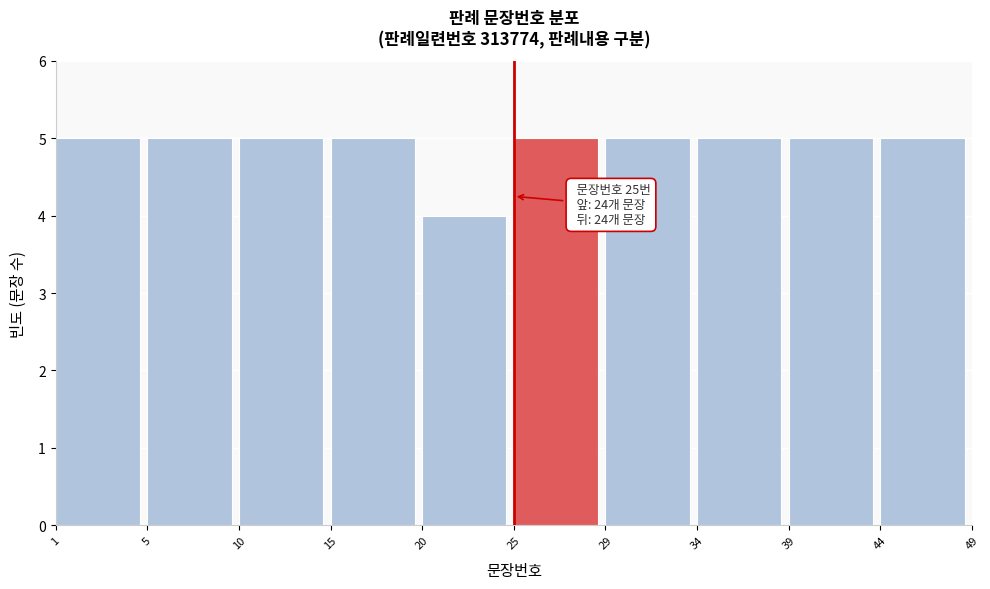

Reading left to right, transcribe all the data shown in this chart.

1=5	5=5	10=5	15=5	20=4	25=5	29=5	34=5	39=5	44=5